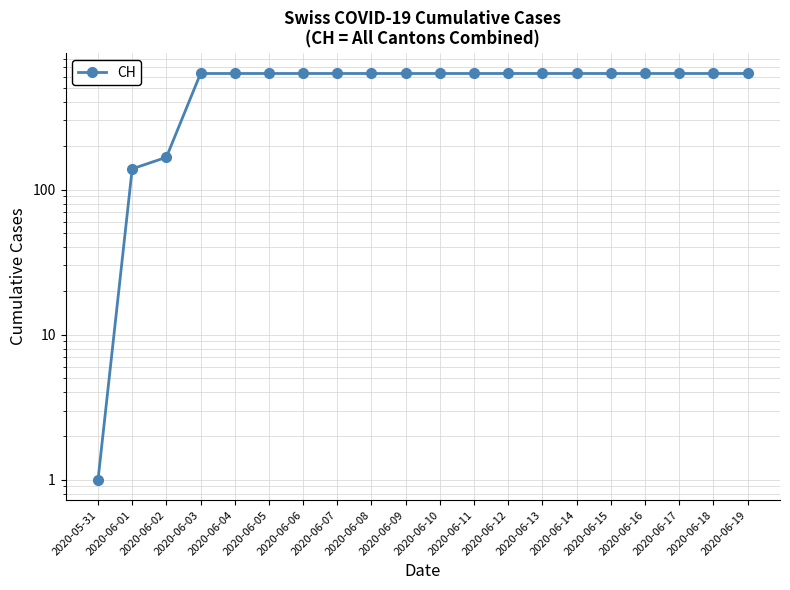

Reading left to right, what are all the values shown in this chart?

1	139	167	631	631	631	631	631	631	631	631	631	631	631	631	631	631	631	631	631